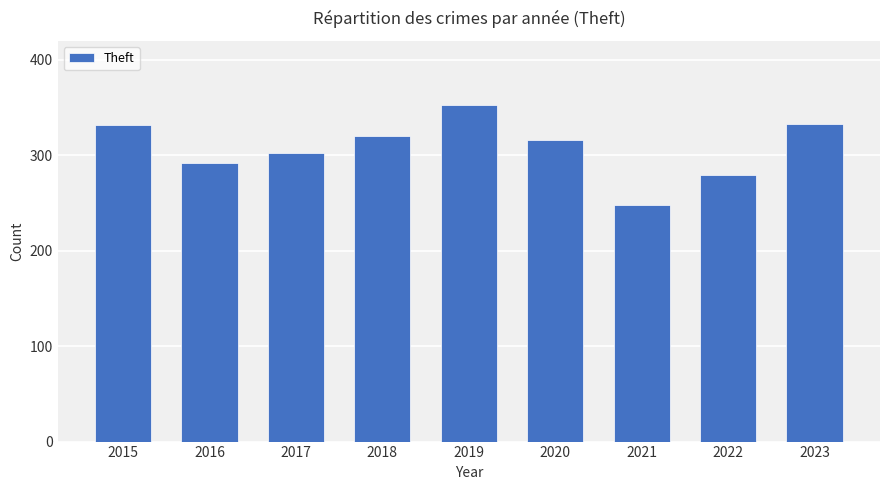

What is the approximate value at 2016?

292